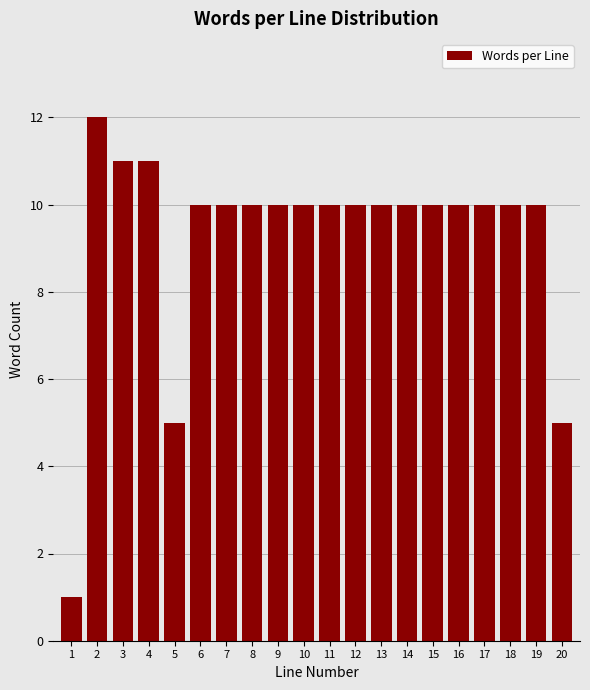

Reading right to left, transcribe all the data shown in this chart.

20=5	19=10	18=10	17=10	16=10	15=10	14=10	13=10	12=10	11=10	10=10	9=10	8=10	7=10	6=10	5=5	4=11	3=11	2=12	1=1